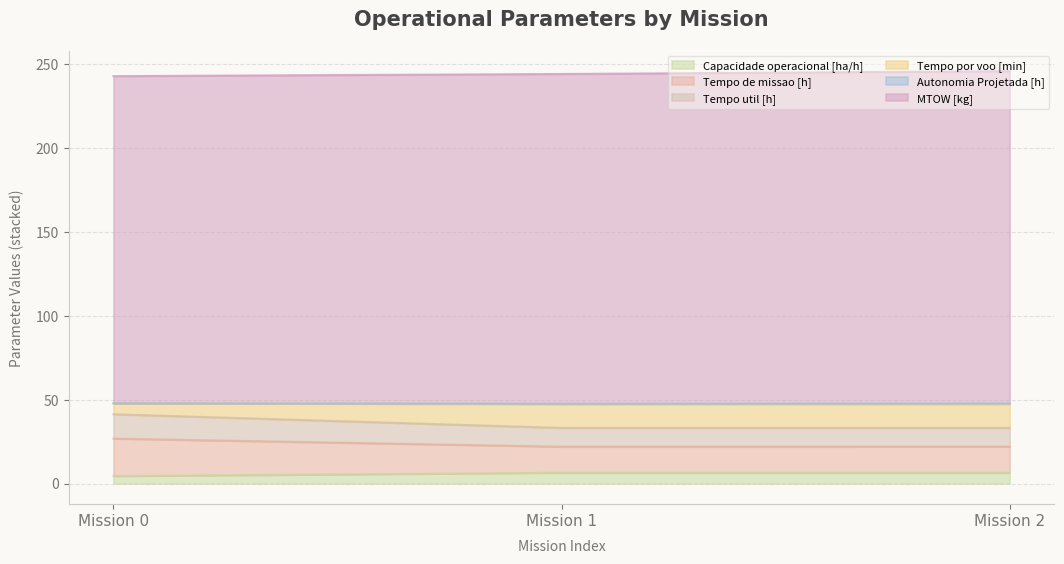

What is the highest value of the Capacidade operacional [ha/h] series?

6.5